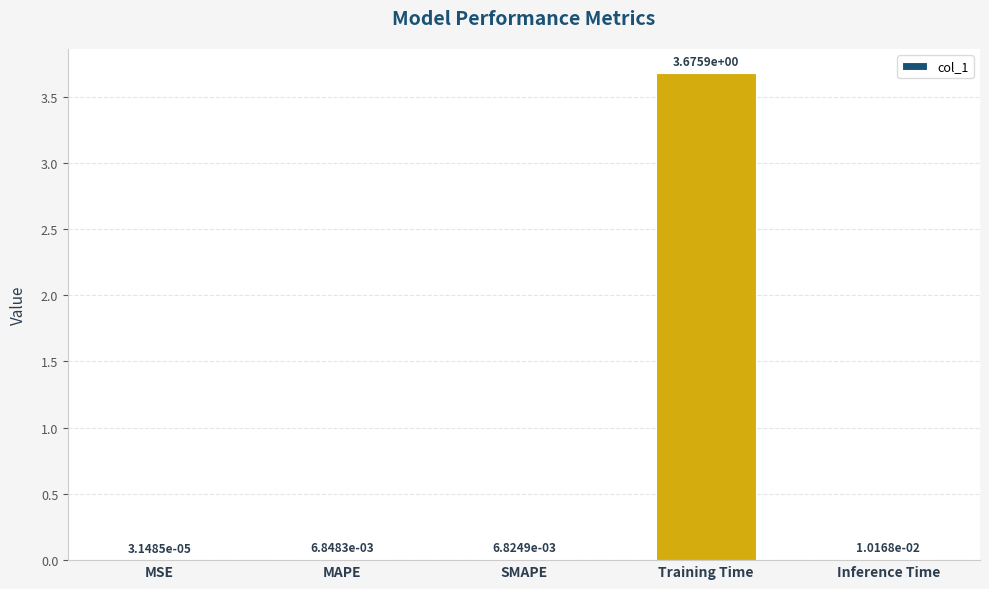

Which label corresponds to the largest value in the chart?

Training Time